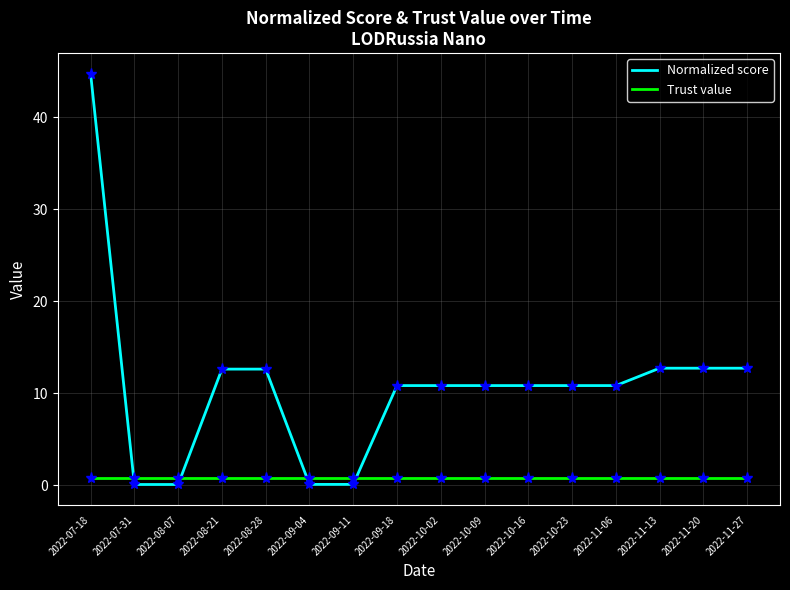

True or false: Normalized score markers has a value of 17.1 at 2022-10-09.

False